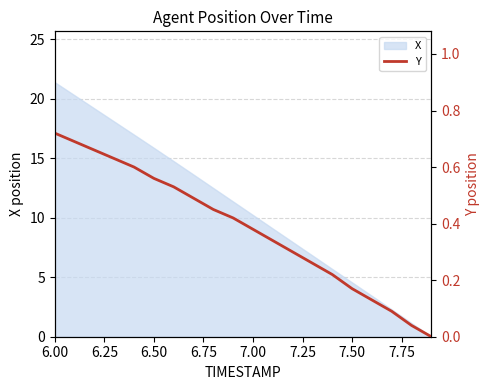

Does the chart have visible grid lines?

Yes